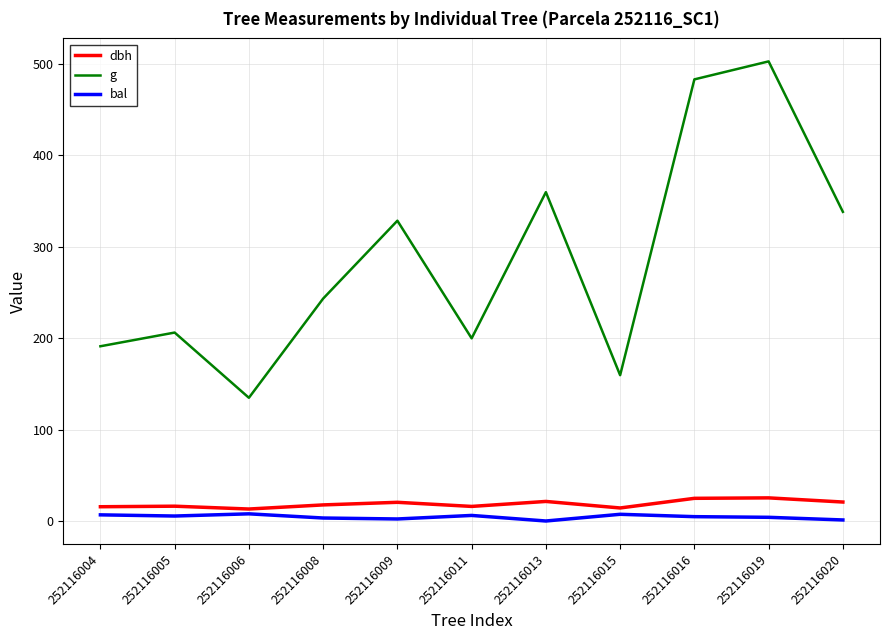

Which series has the widest spread of values?

g